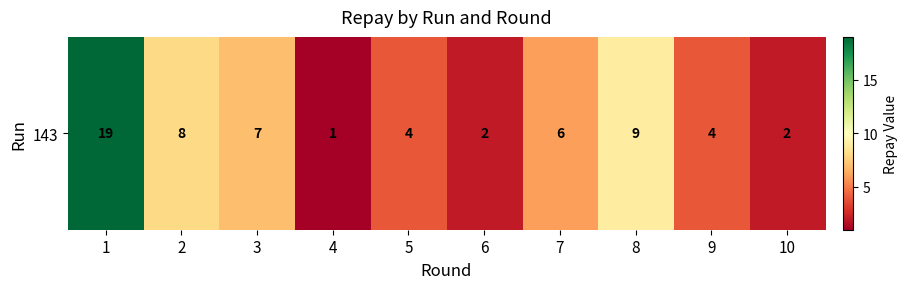

What is the sum of all values?

62